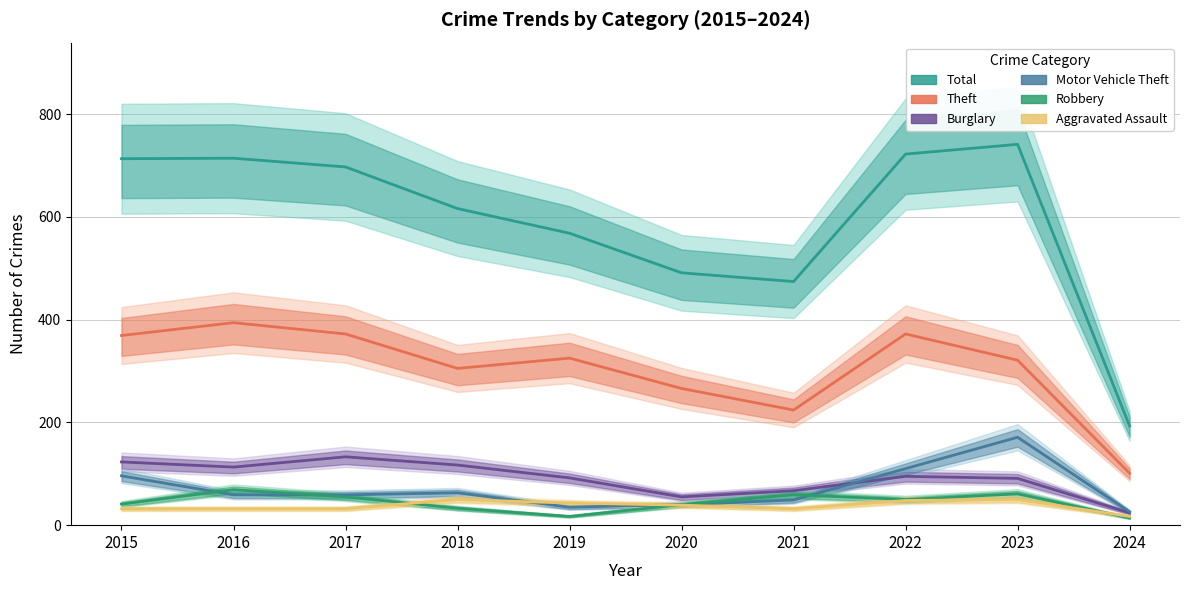

Is it true that Robbery equals 40 at 2020?

True